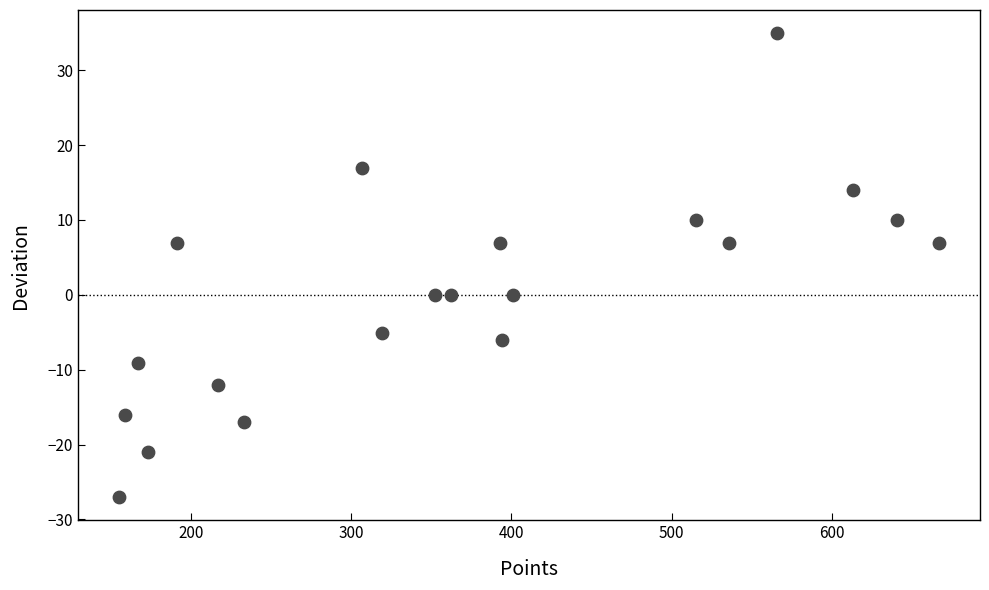

What is the range of Y values (max minus min)?

62.0